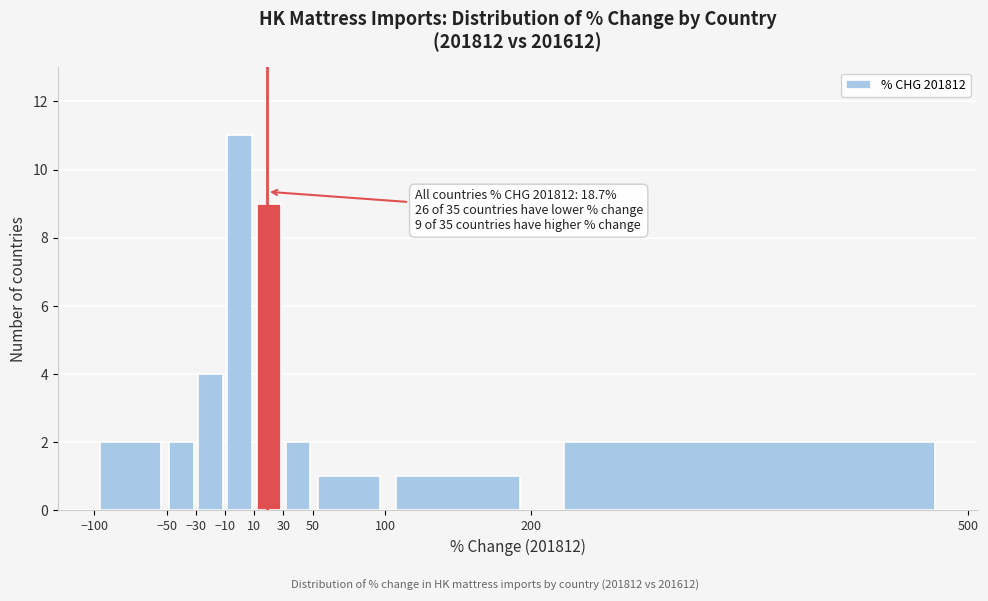

Which range on the x-axis has the tallest bar?

-10 to 10